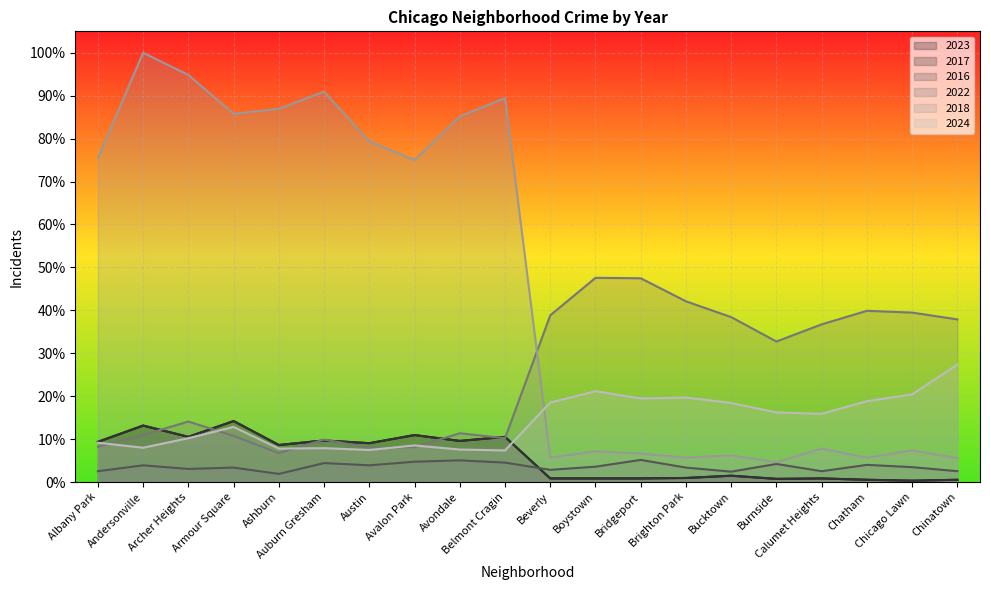

How many intersections are there between 2023 and 2016?

1